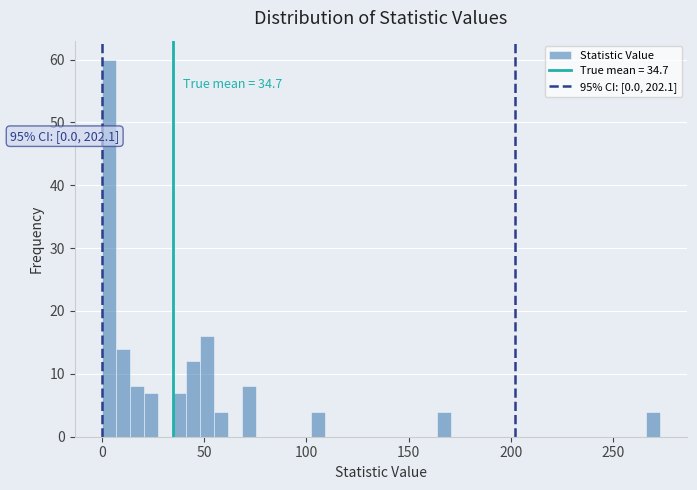

Around what value on the x-axis is the tallest bar? Give the approximate position of its centre, as read against the axis.

5